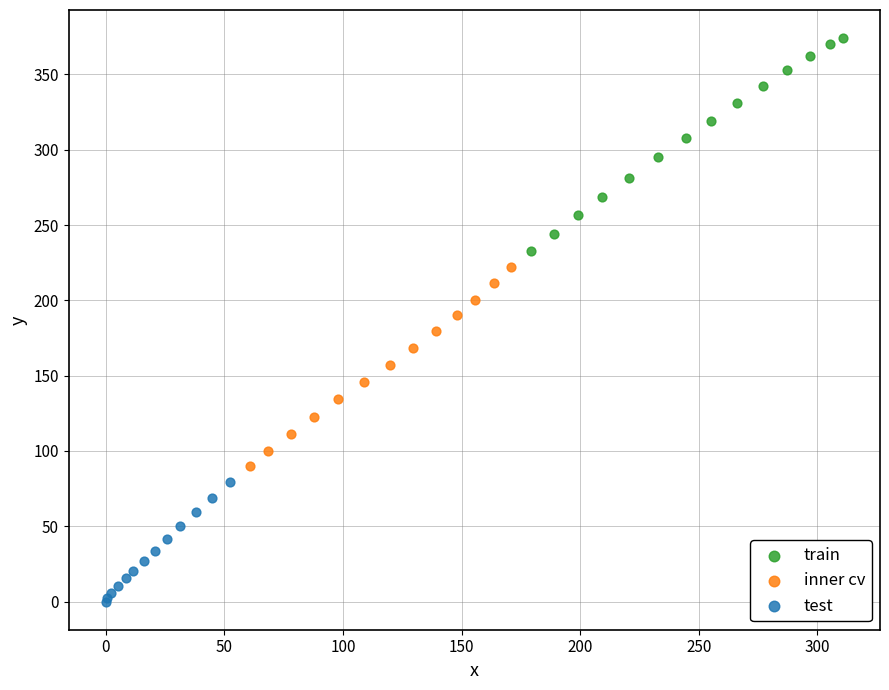

Which series contains the highest Y value?

train